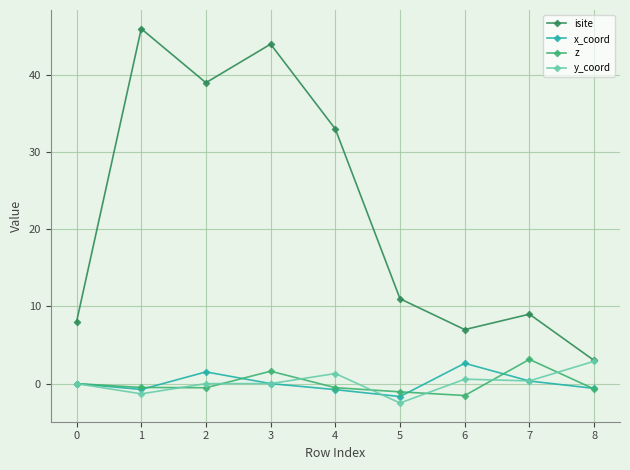

Does the chart display data point markers on the line(s)?

Yes